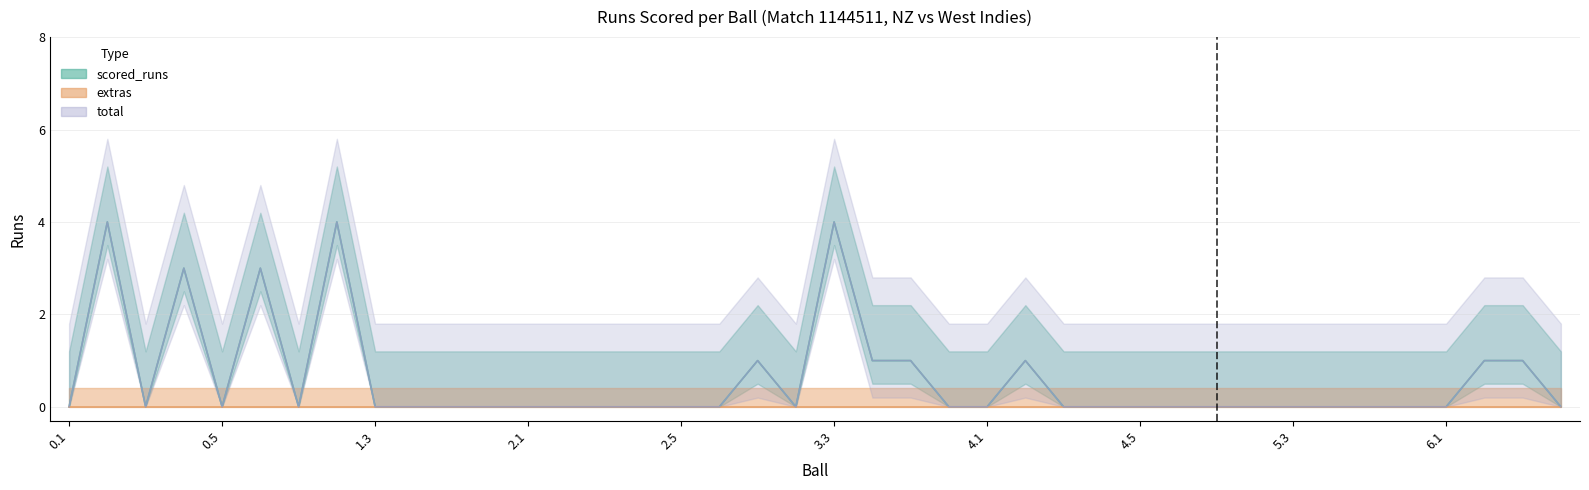

What is the highest value of the scored_runs series?

4